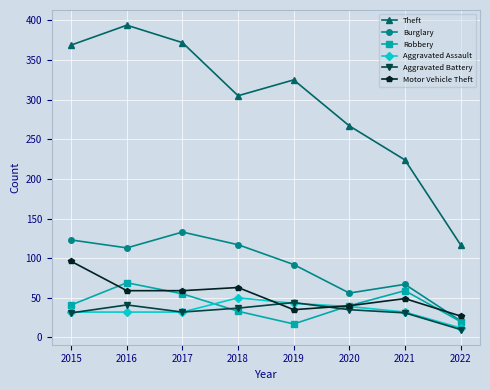

What is the sum of the Burglary values at 2020 and 2015?

179